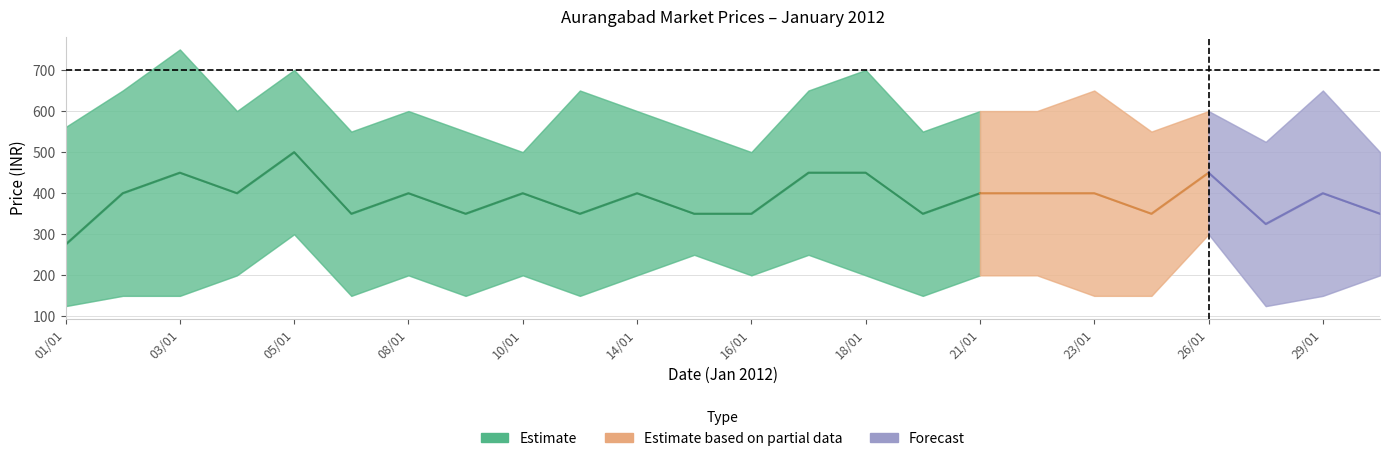

How many categories are shown in the chart?

24